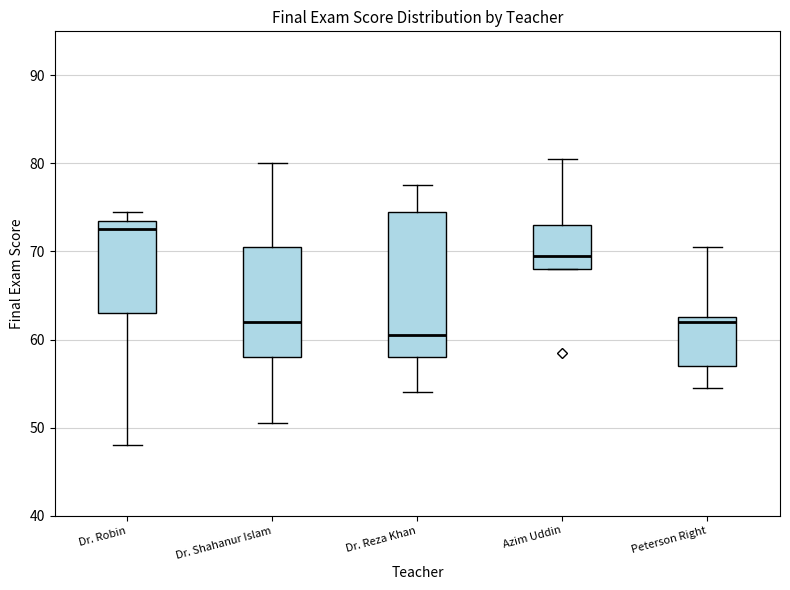

Comparing the boxes themselves (not the whiskers), which one is the tallest?

Dr. Reza Khan